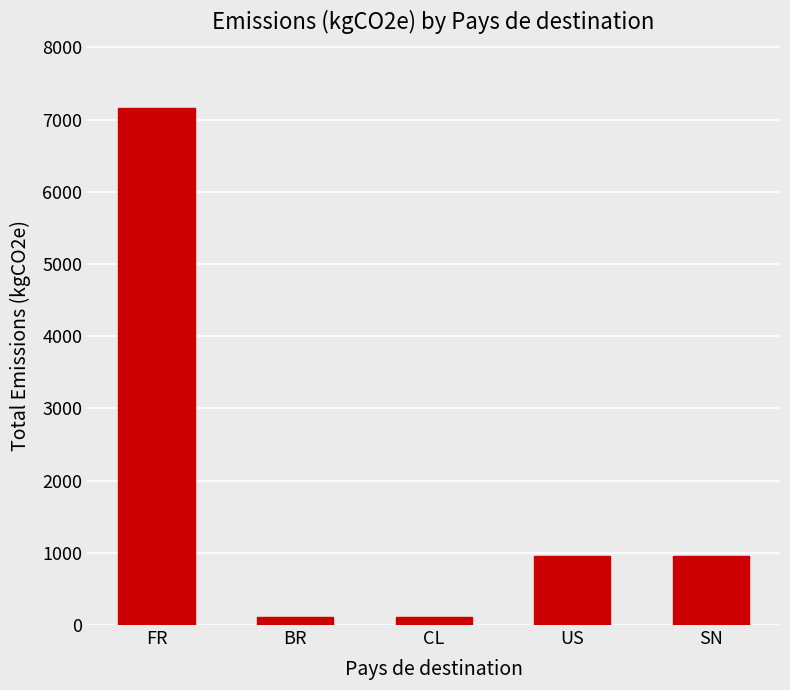

Which has a higher value, CL or US?

US